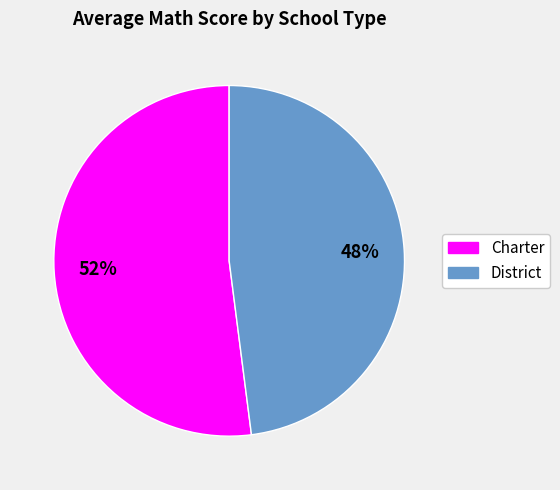

To the nearest percent, what percentage of the pie is Charter?

52%